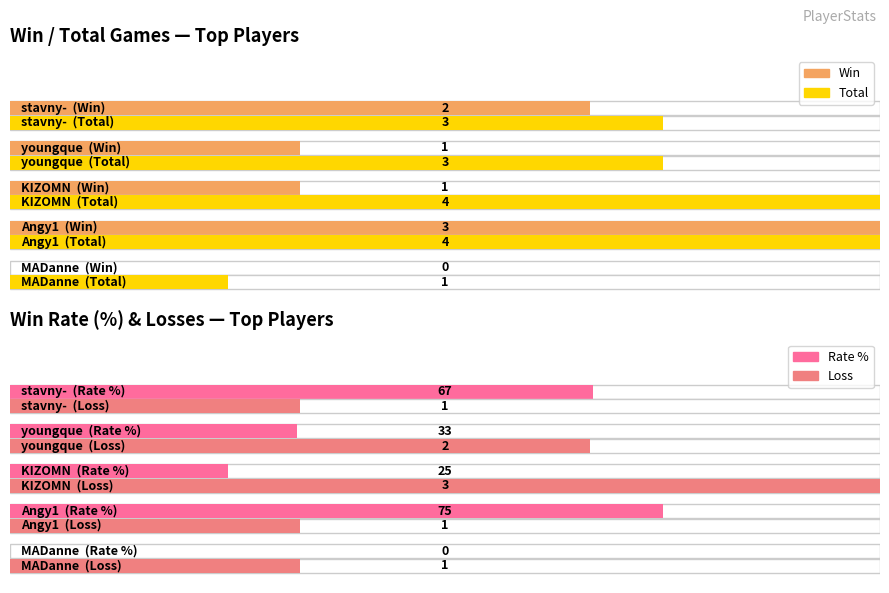

Is it true that Loss equals 3 at youngque?

False